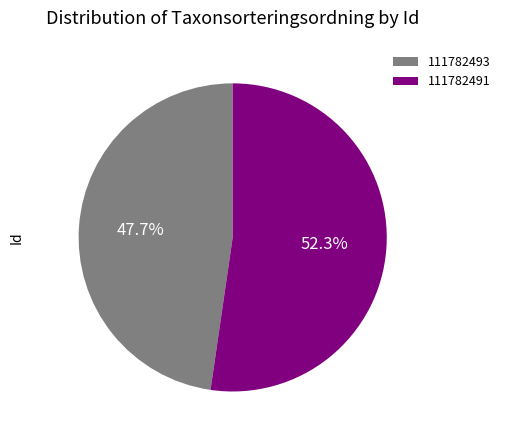

To the nearest percent, what is the combined percentage of 111782493 and 111782491?

100%